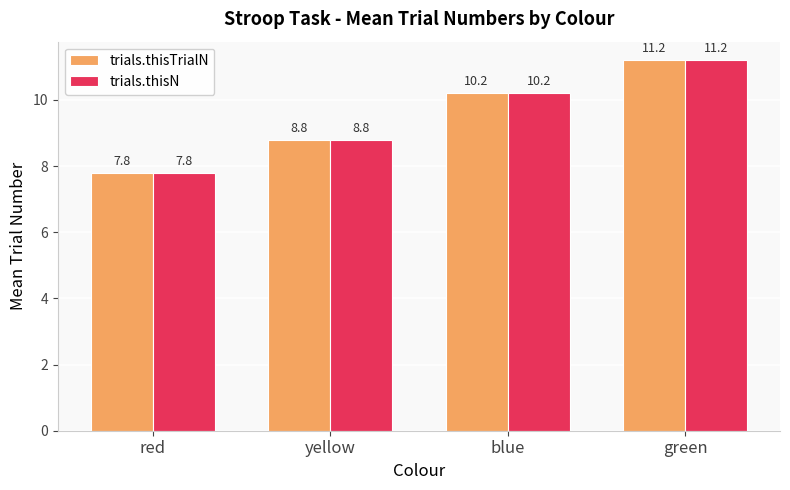

Are the bars horizontal?

No